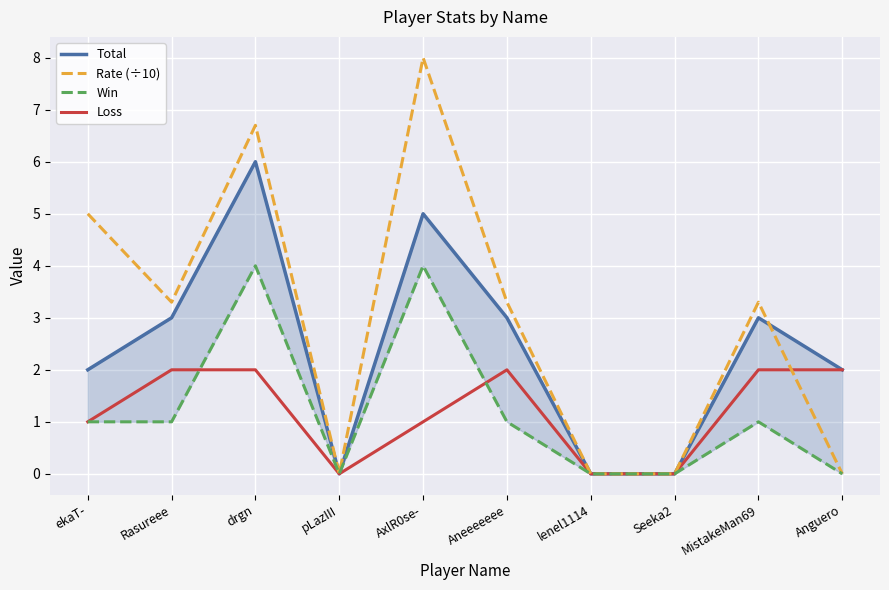

Reading right to left, list all the values displayed in this chart.

Total: 2.0	3.0	0.0	0.0	3.0	5.0	0.0	6.0	3.0	2.0
Rate (÷10): 0.0	3.3	0.0	0.0	3.3	8.0	0.0	6.7	3.3	5.0
Win: 0.0	1.0	0.0	0.0	1.0	4.0	0.0	4.0	1.0	1.0
Loss: 2.0	2.0	0.0	0.0	2.0	1.0	0.0	2.0	2.0	1.0